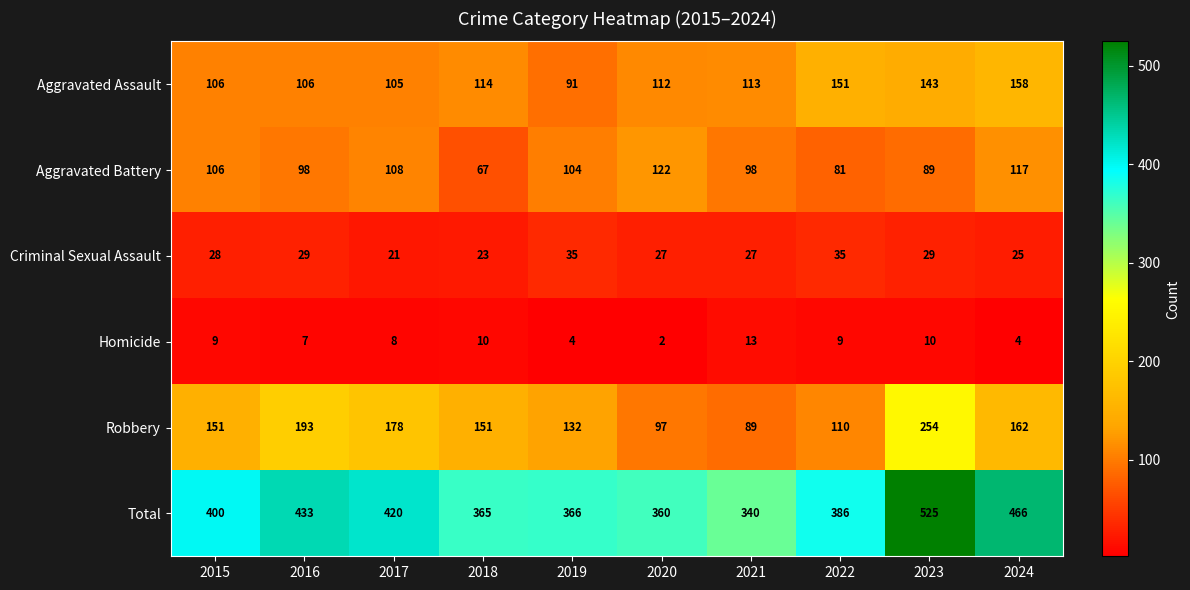

At how many categories does at least one series exceed 158?

10